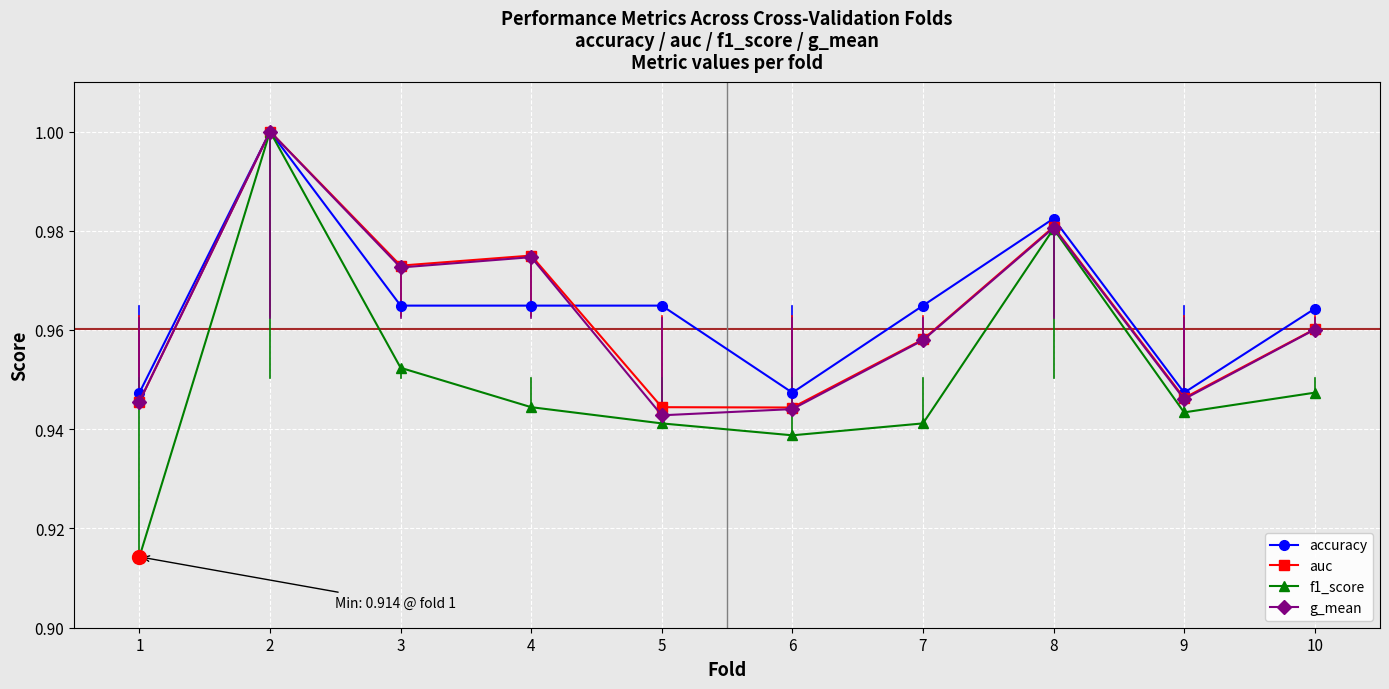

Which series changed the most between 5 and 7?

g_mean